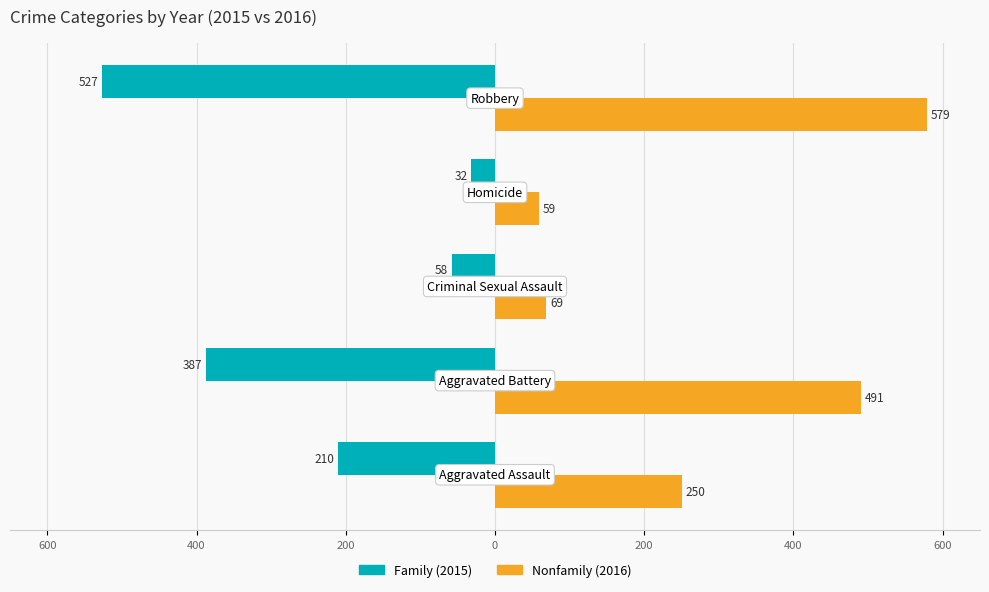

True or false: Family has a value of -628 at 600.

False